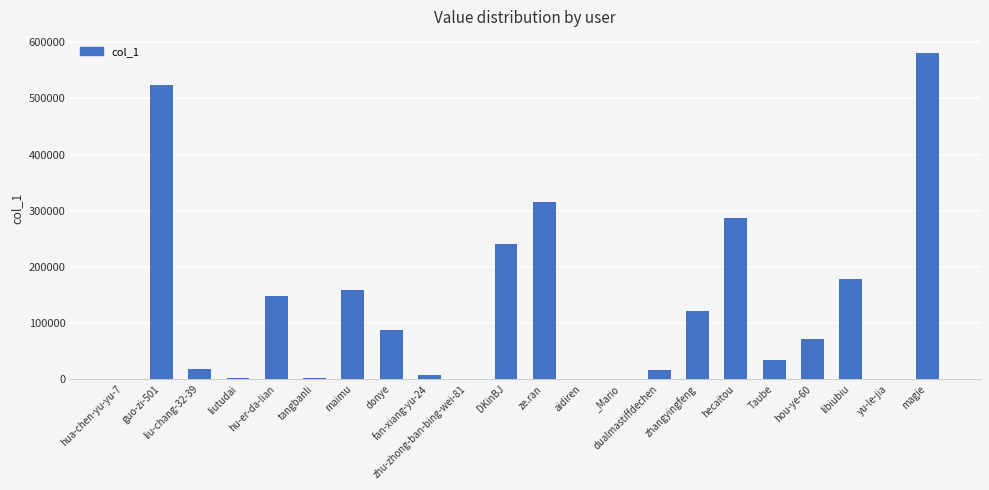

What is the maximum value shown in the chart?

580369